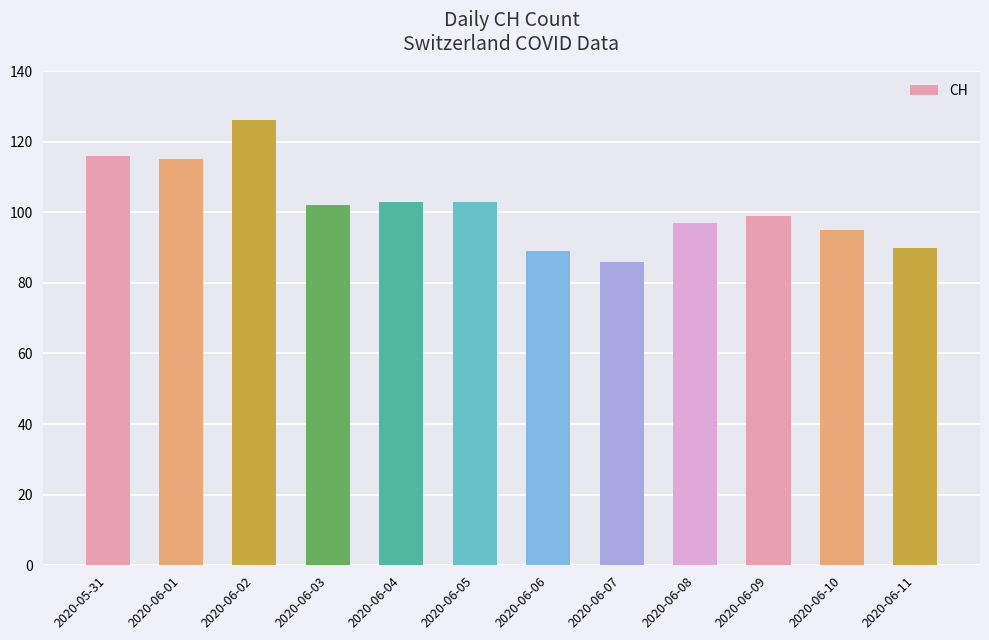

What is the average value?

102